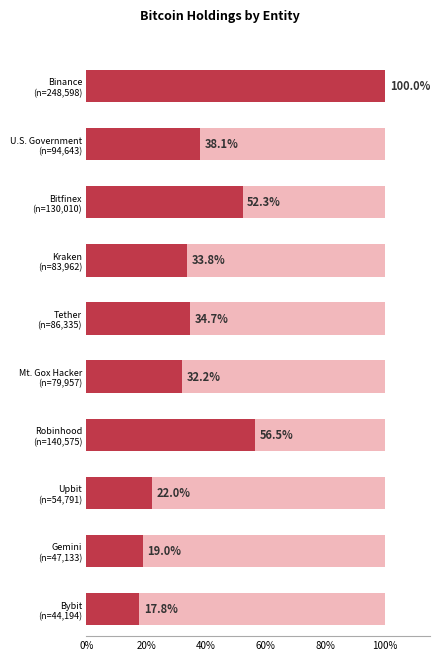

What is the maximum value shown in the chart?

248597.6